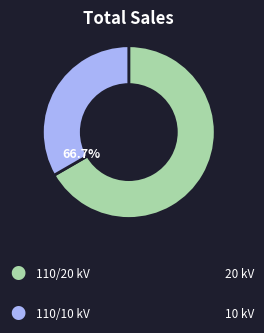

What is the change in value from 63/25/38 MVA 110/20/10 kV to 63/25/38 MVA 110/10/10 kV?

-10